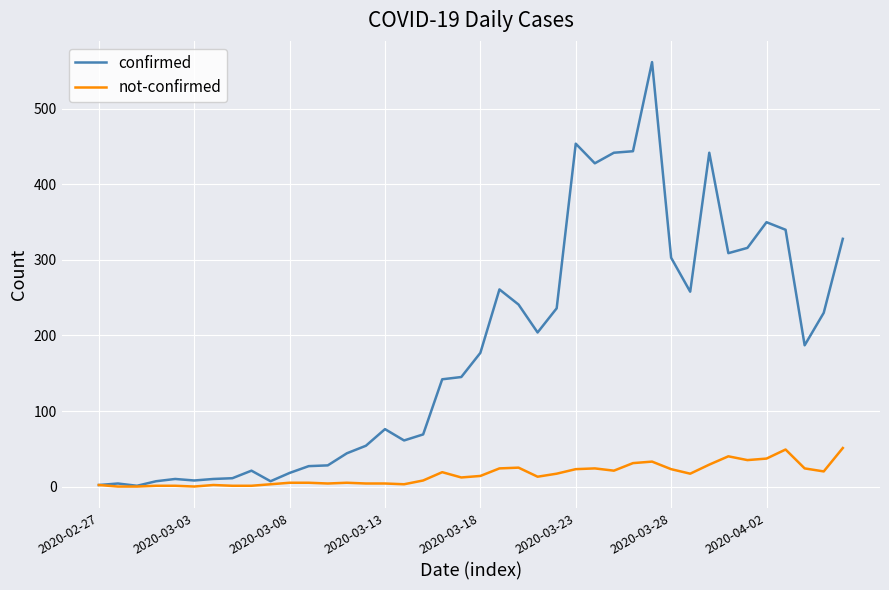

What is the maximum value for confirmed?

562